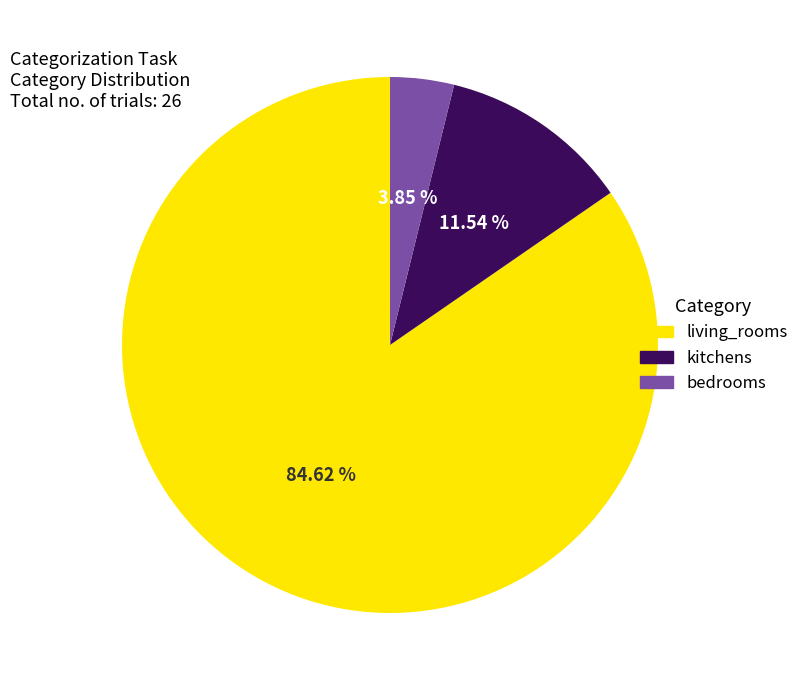

To the nearest percent, what is the difference between the kitchens and living_rooms slice percentages?

73%